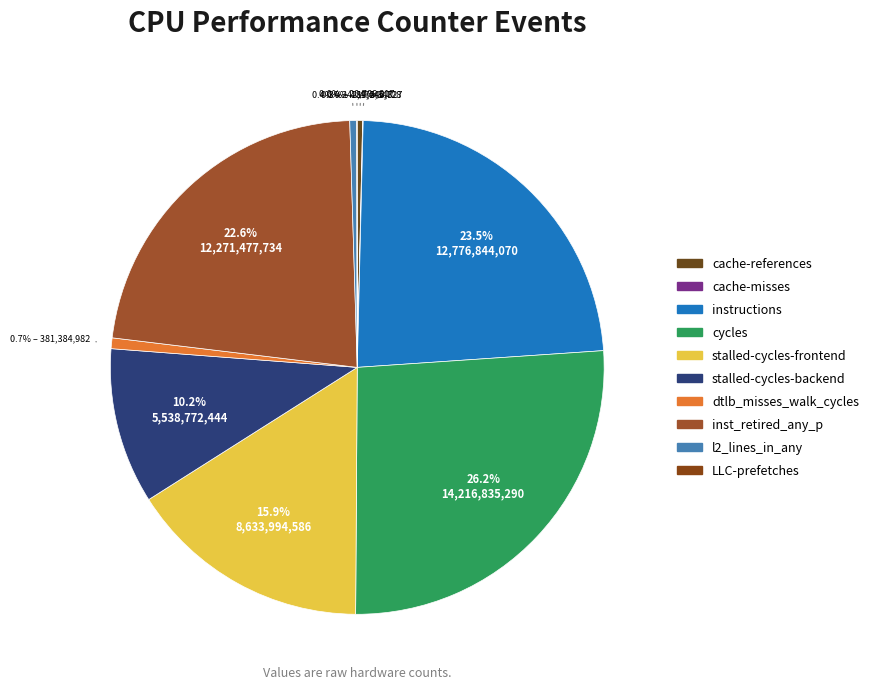

To the nearest percent, what is the difference between the largest and smallest slice percentages?

26%